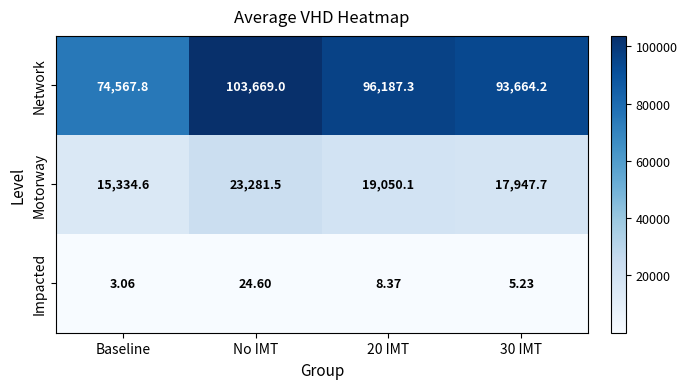

What is the spread (max minus min) of values at 30 IMT?

93659.0